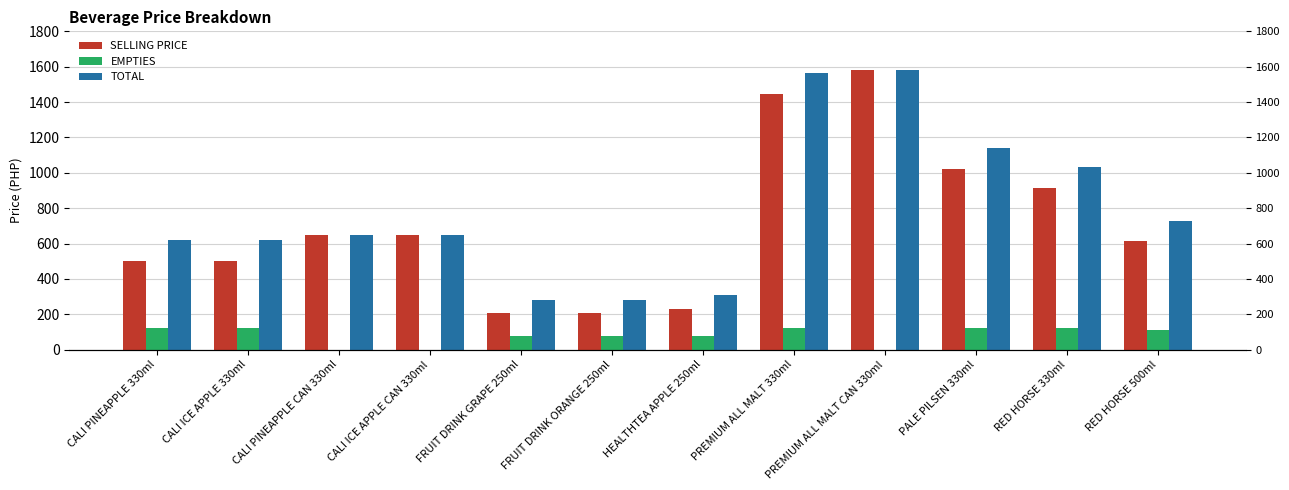

Reading left to right, what are all the values shown in this chart?

SELLING PRICE: CALI PINEAPPLE 330ml=500	CALI ICE APPLE 330ml=500	CALI PINEAPPLE CAN 330ml=650	CALI ICE APPLE CAN 330ml=650	FRUIT DRINK GRAPE 250ml=205	FRUIT DRINK ORANGE 250ml=205	HEALTHTEA APPLE 250ml=229	PREMIUM ALL MALT 330ml=1447	PREMIUM ALL MALT CAN 330ml=1582	PALE PILSEN 330ml=1020	RED HORSE 330ml=913	RED HORSE 500ml=614
EMPTIES: CALI PINEAPPLE 330ml=120	CALI ICE APPLE 330ml=120	CALI PINEAPPLE CAN 330ml=0	CALI ICE APPLE CAN 330ml=0	FRUIT DRINK GRAPE 250ml=78	FRUIT DRINK ORANGE 250ml=78	HEALTHTEA APPLE 250ml=78	PREMIUM ALL MALT 330ml=120	PREMIUM ALL MALT CAN 330ml=0	PALE PILSEN 330ml=120	RED HORSE 330ml=120	RED HORSE 500ml=111
TOTAL: CALI PINEAPPLE 330ml=620	CALI ICE APPLE 330ml=620	CALI PINEAPPLE CAN 330ml=650	CALI ICE APPLE CAN 330ml=650	FRUIT DRINK GRAPE 250ml=283	FRUIT DRINK ORANGE 250ml=283	HEALTHTEA APPLE 250ml=307	PREMIUM ALL MALT 330ml=1567	PREMIUM ALL MALT CAN 330ml=1582	PALE PILSEN 330ml=1140	RED HORSE 330ml=1033	RED HORSE 500ml=725